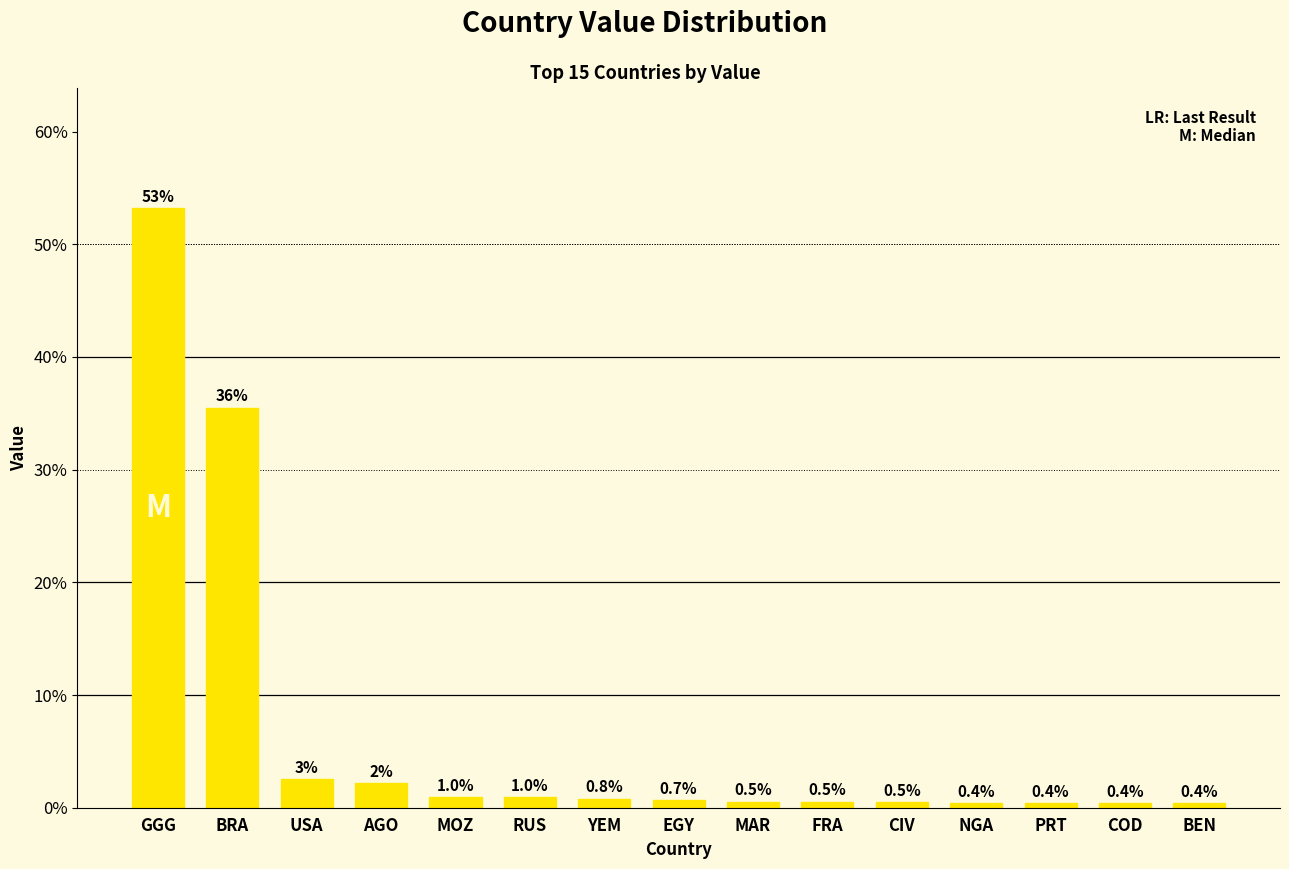

Read the value at PRT.

0.4